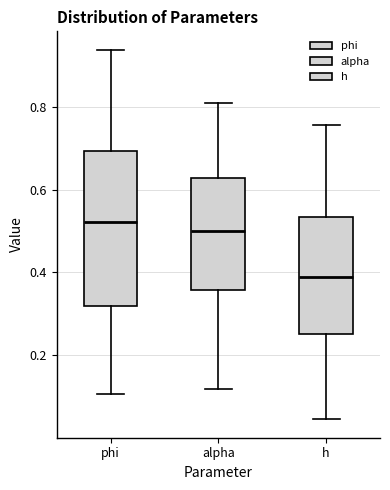

Reading left to right, transcribe this box plot: for each box, give where its median line is, the range the box spans, and where its two whiskers end, as read against the y-axis. The values are not printed on the chart, so give them approximately, as read against the axis.

phi: median 0.52, box 0.32 to 0.70, whiskers 0.10 to 0.94
alpha: median 0.50, box 0.36 to 0.62, whiskers 0.12 to 0.80
h: median 0.38, box 0.26 to 0.54, whiskers 0.04 to 0.76